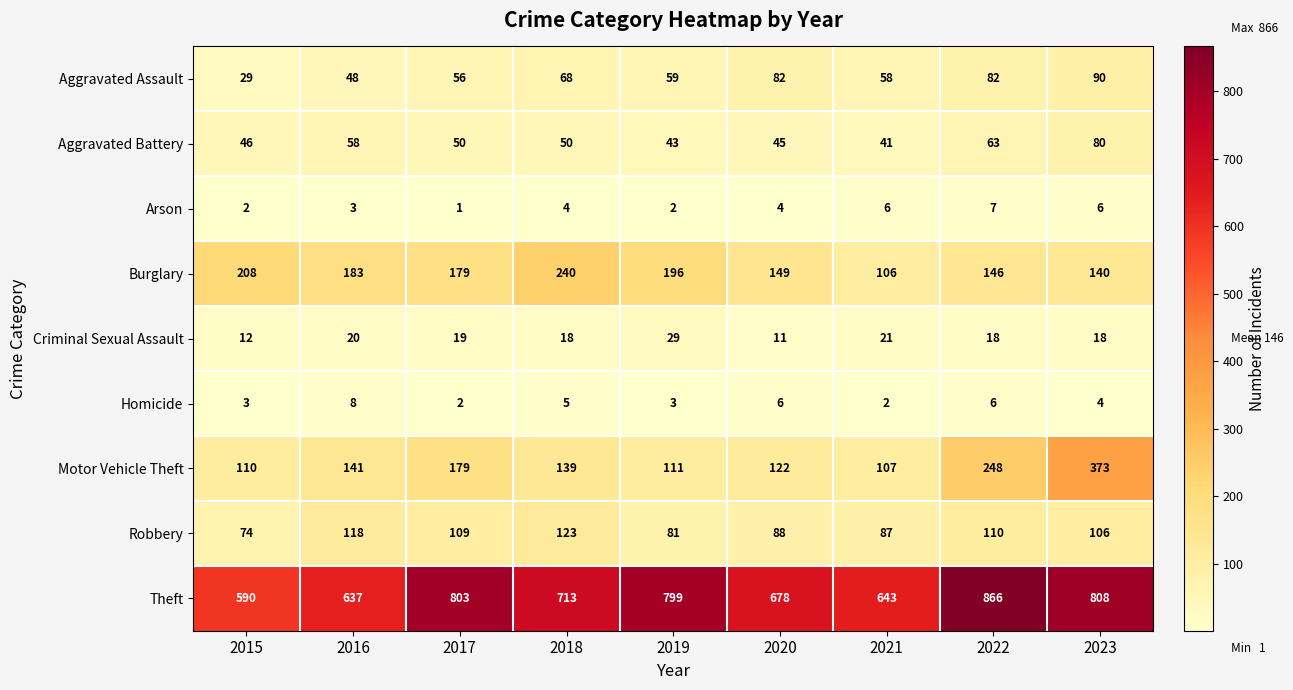

At which label does Homicide first exceed 4?

2016